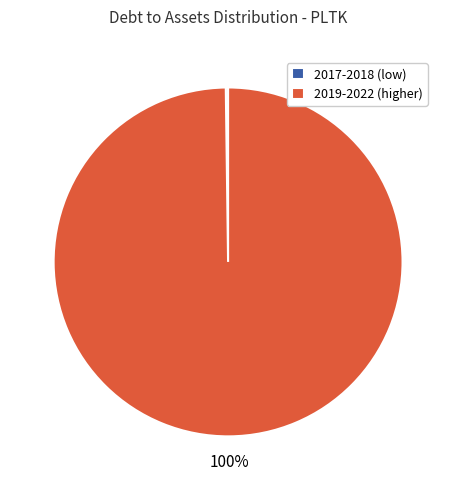

Does any single category account for the majority?

Yes